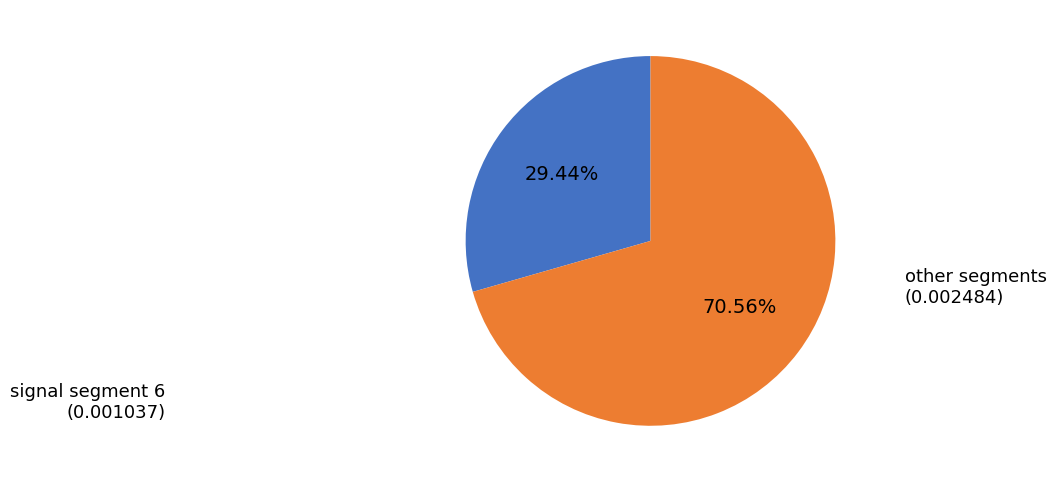

Rank the categories by value from lowest to highest.

signal segment 6, other segments